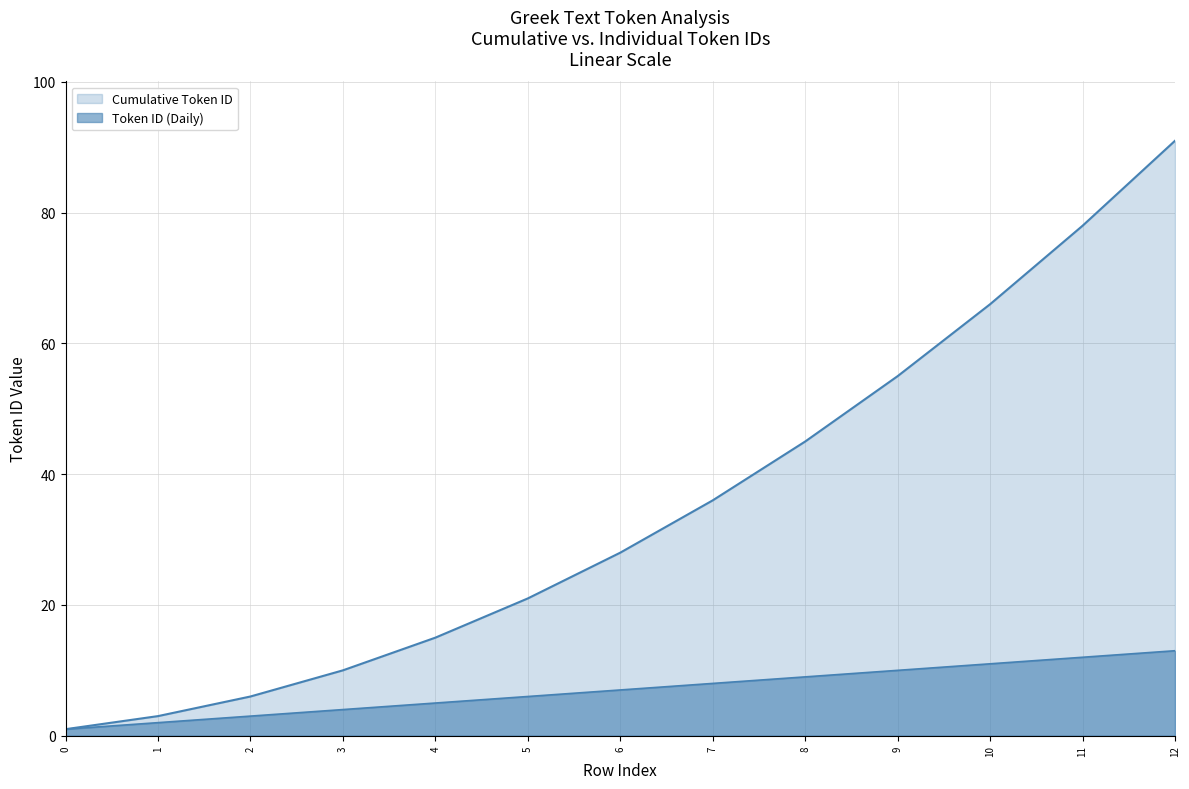

What are all the series names shown in the legend?

Cumulative Token ID, Token ID (Daily)